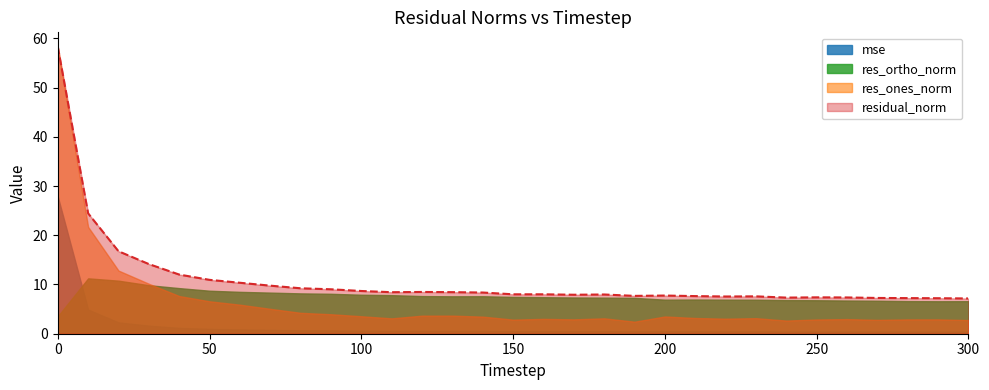

Which series ends up on top after the final intersection of res_ortho_norm and res_ones_norm?

res_ortho_norm